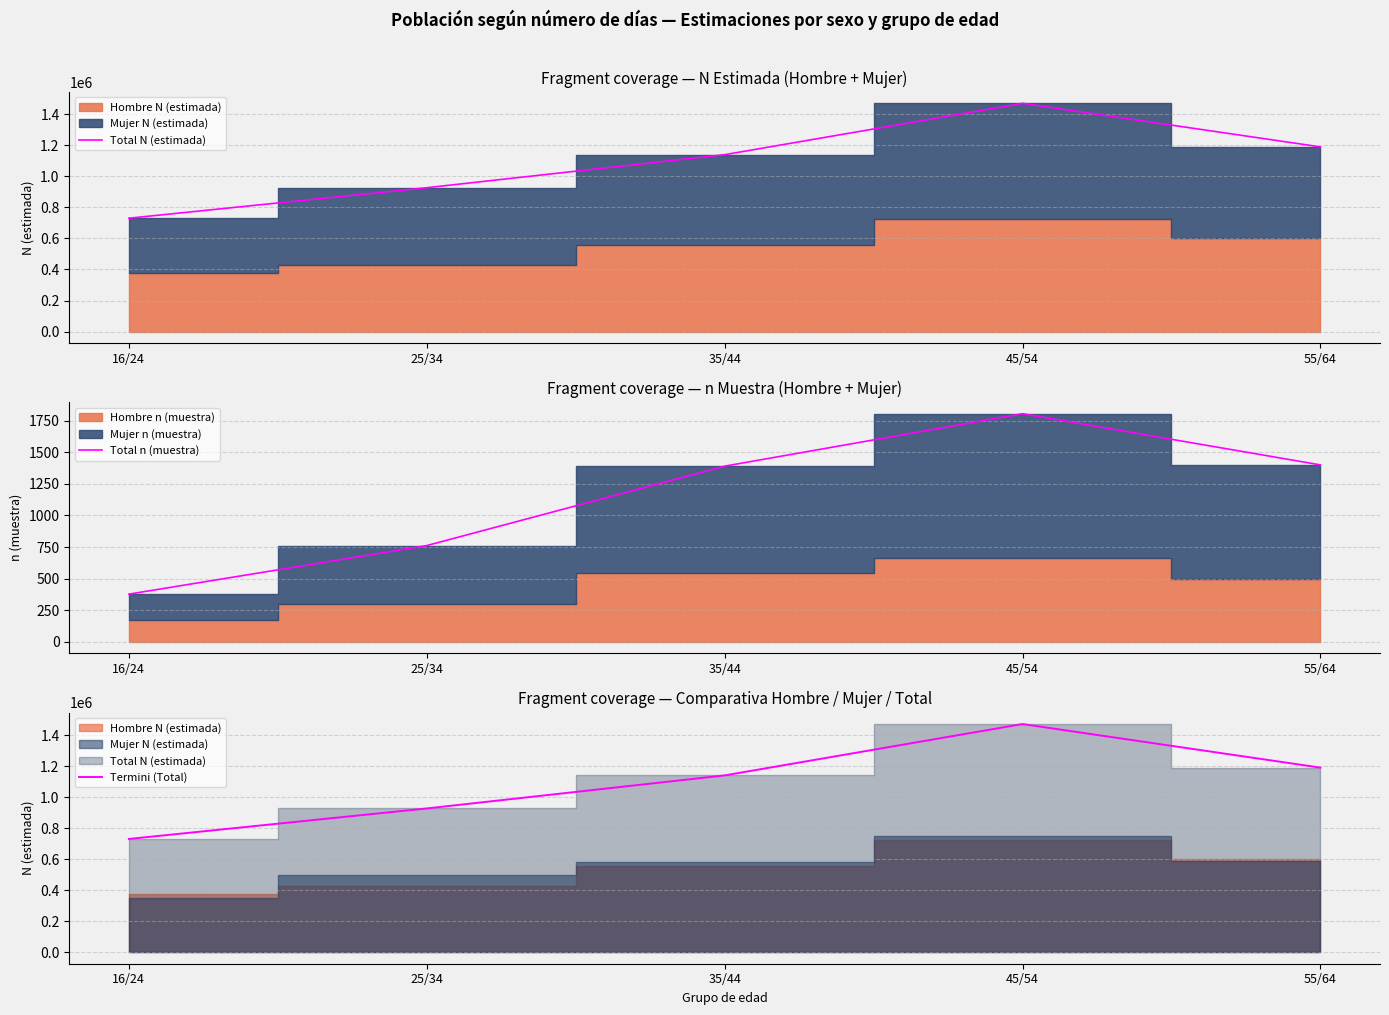

Rank the series by their maximum value, from highest to lowest.

Total N (estimada), Termini (Total), Total n (muestra)